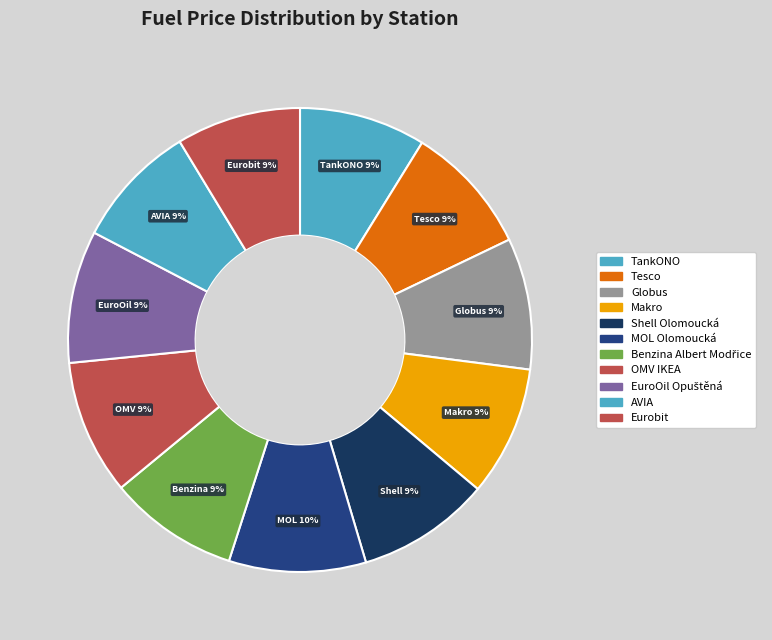

Which category has the smallest portion of the pie?

AVIA